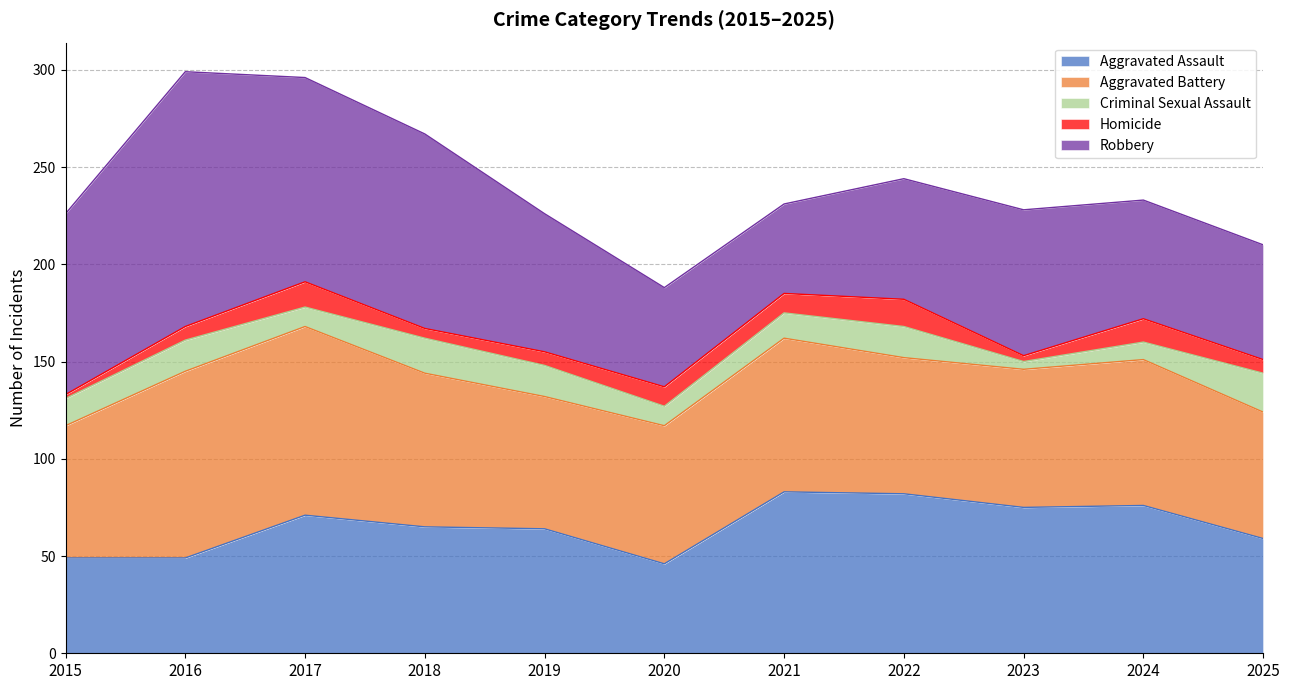

What are all the series names shown in the legend?

Aggravated Assault, Aggravated Battery, Criminal Sexual Assault, Homicide, Robbery